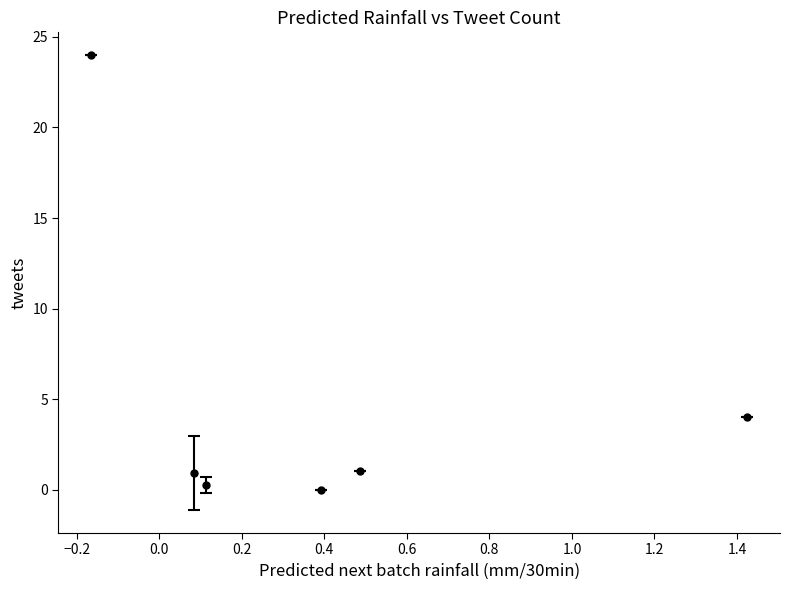

What is the sum of all values?

30.2